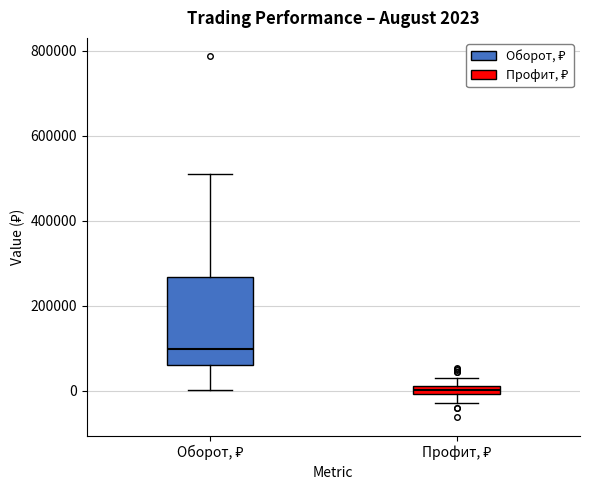

Which box's median line is the highest?

Оборот, ₽